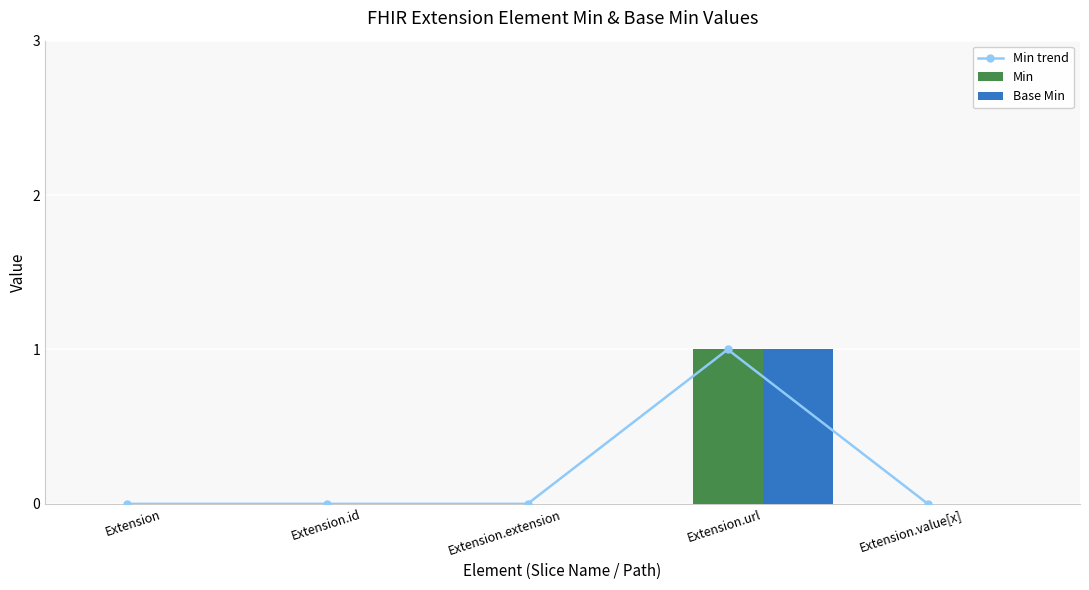

Which series has the widest spread of values?

Min trend